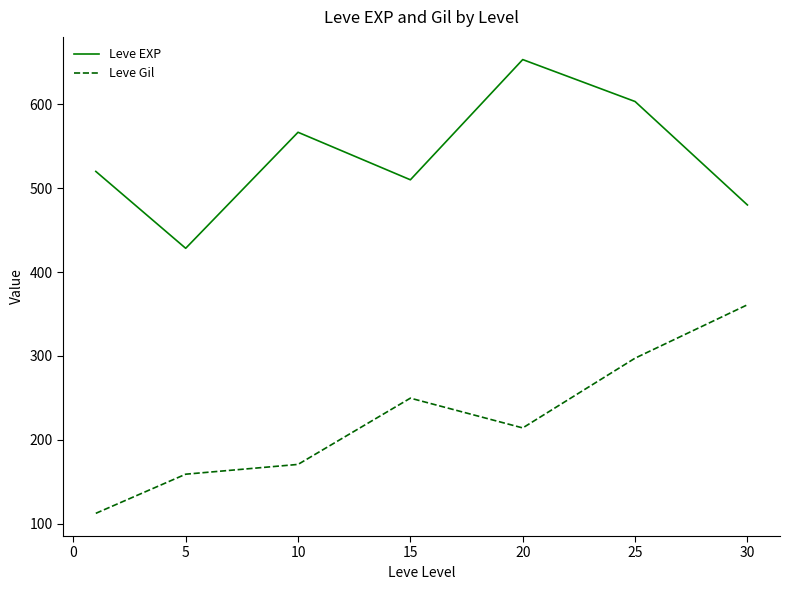

What is the greatest value displayed?

653.3